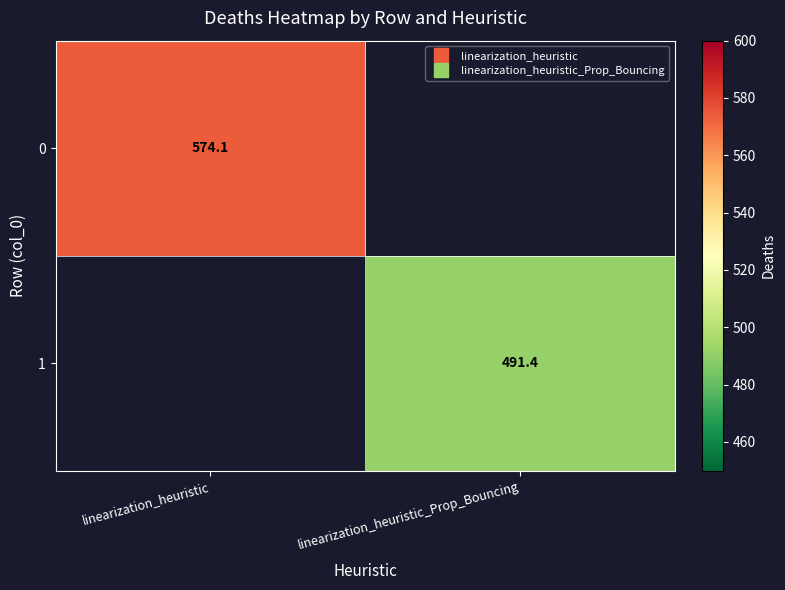

At which label does 1 first exceed 491?

linearization_heuristic_Prop_Bouncing